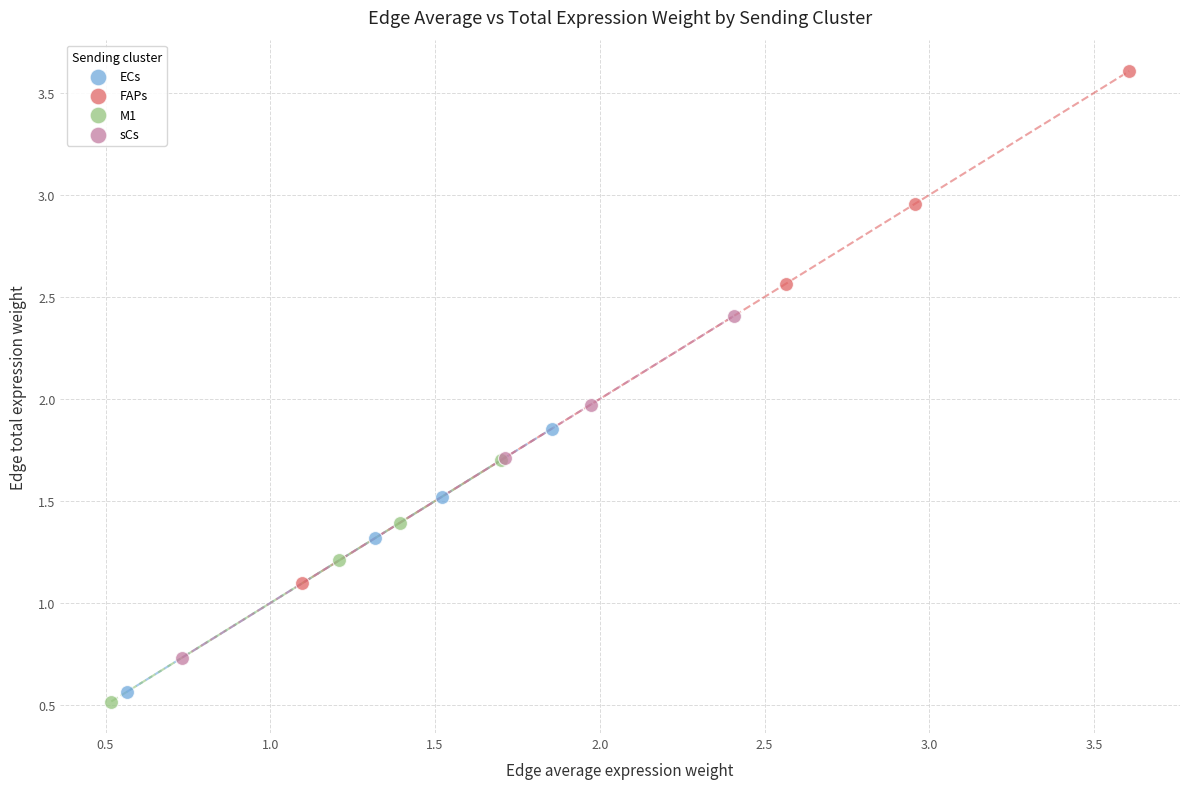

Which series reaches the maximum Y coordinate?

FAPs